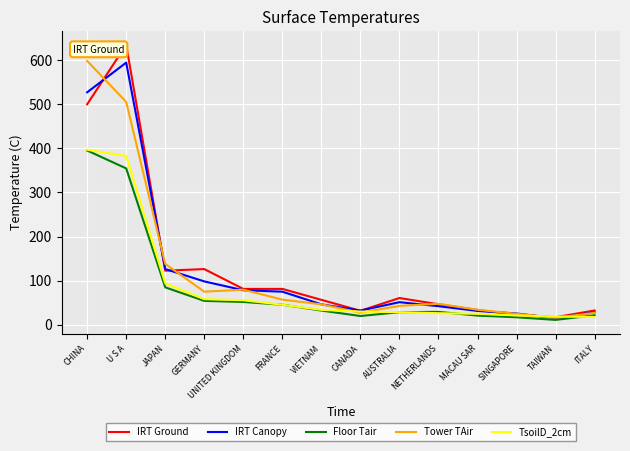

Is the value of TsoilD_2cm at AUSTRALIA greater than the value of Floor Tair at FRANCE?

No